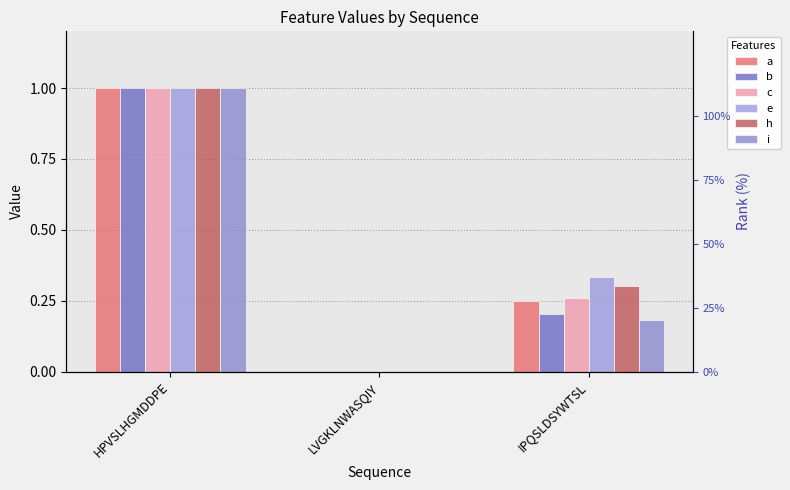

Reading left to right, transcribe all the data shown in this chart.

a: 1.0	0.0	0.2
b: 1.0	0.0	0.2
c: 1.0	0.0	0.3
e: 1.0	0.0	0.3
h: 1.0	0.0	0.3
i: 1.0	0.0	0.2